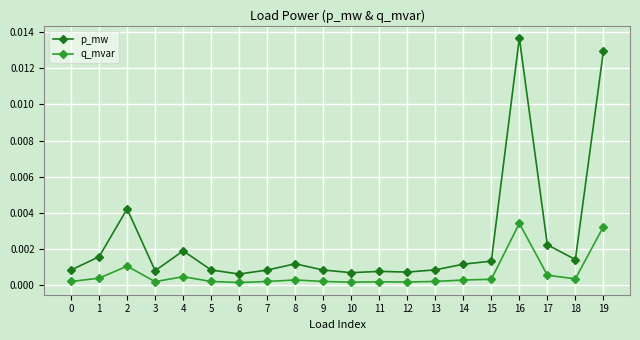

At which category does the chart reach its peak across all series?

16